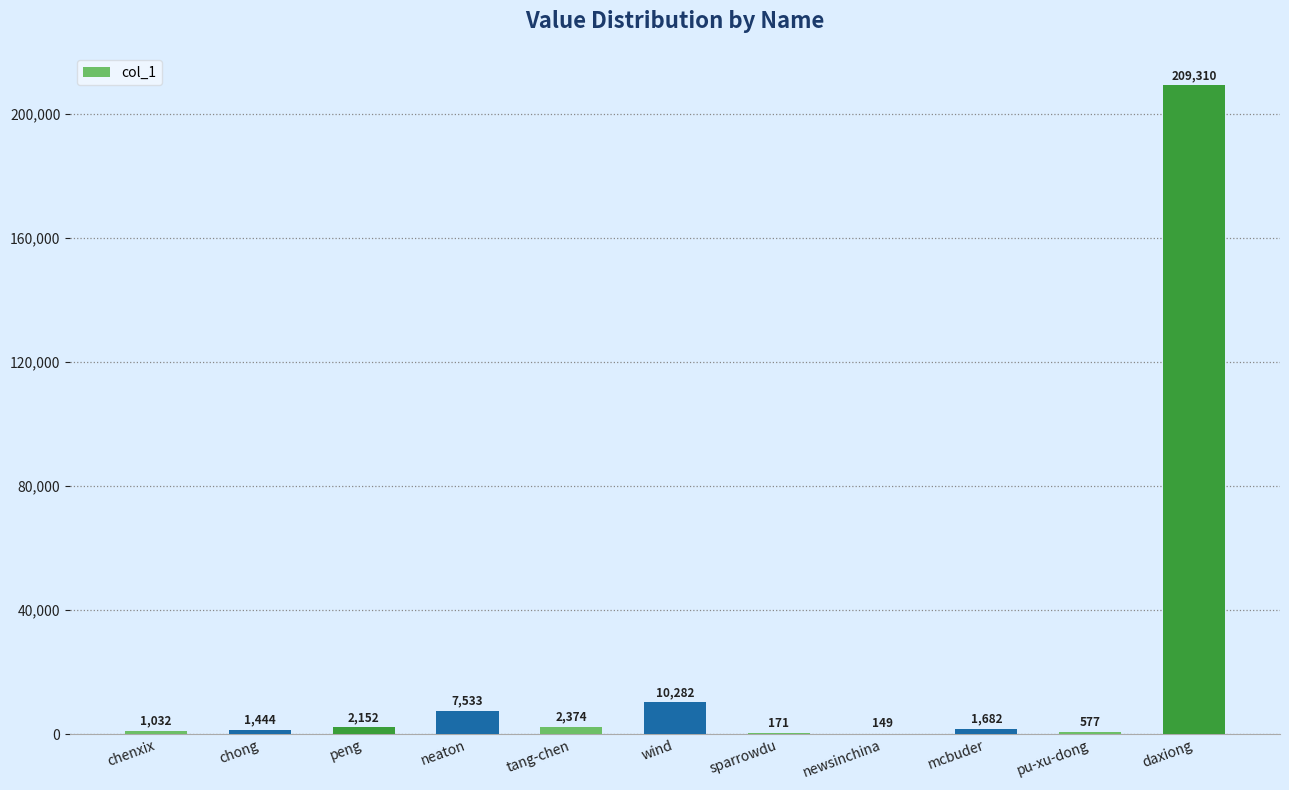

Reading left to right, what are all the values shown in this chart?

1032	1444	2152	7533	2374	10282	171	149	1682	577	209310